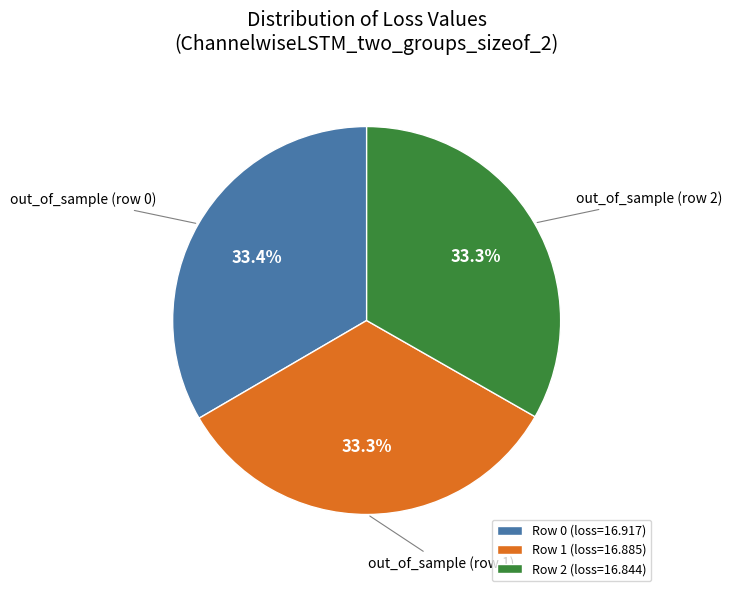

To the nearest percent, what percentage of the pie is Row 2?

33%